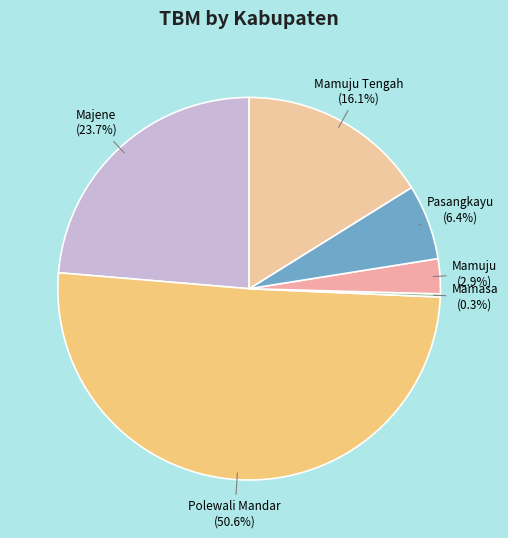

What is the largest slice in the pie chart?

Polewali Mandar